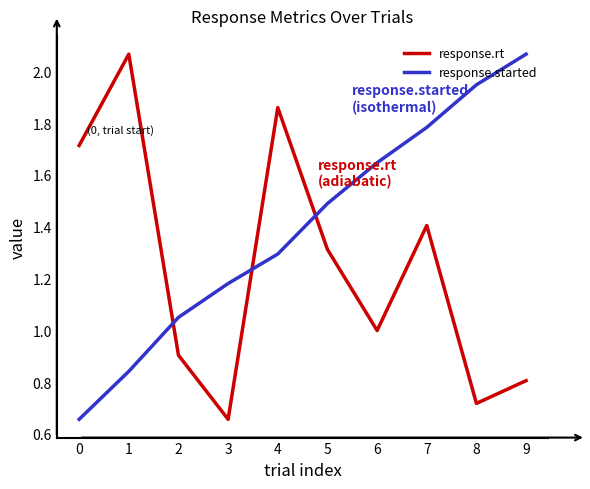

After their last crossing, which series has the higher values: response.started or response.rt?

response.started